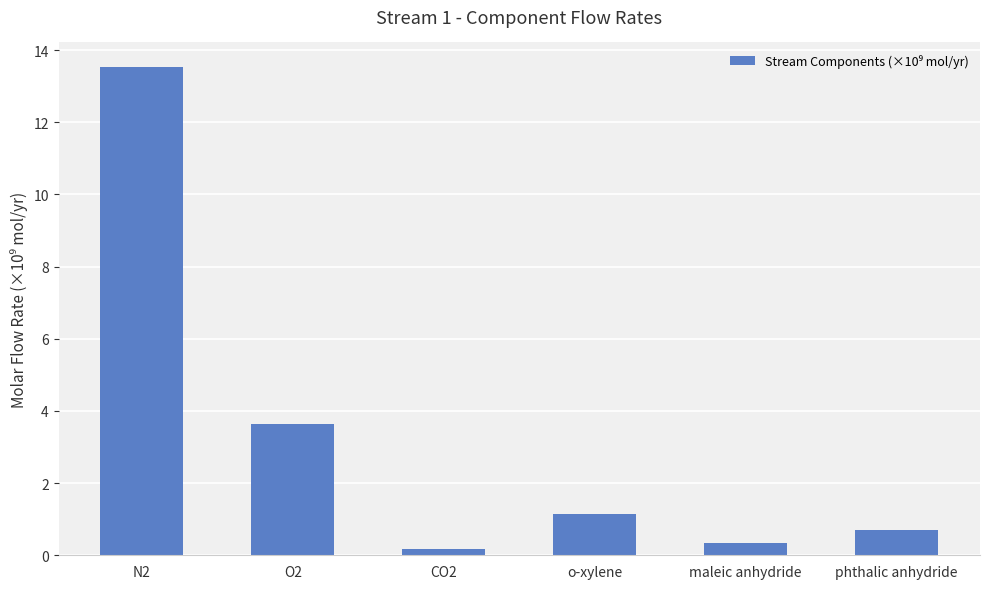

How many categories are shown in the chart?

6